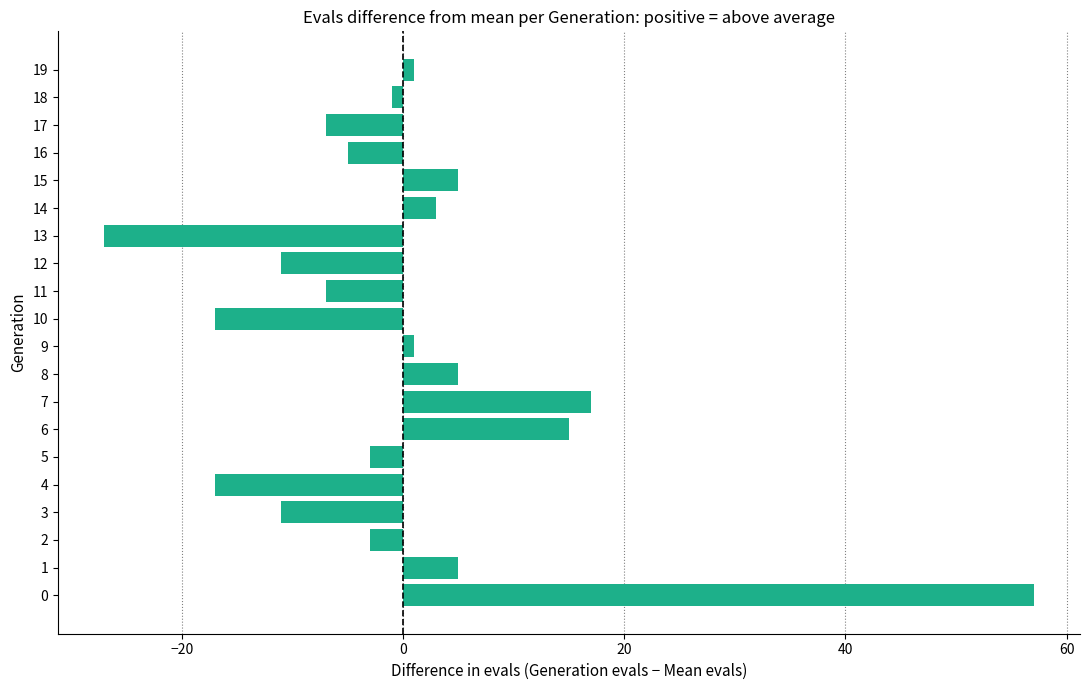

What is the difference between the second highest and second lowest values?

34